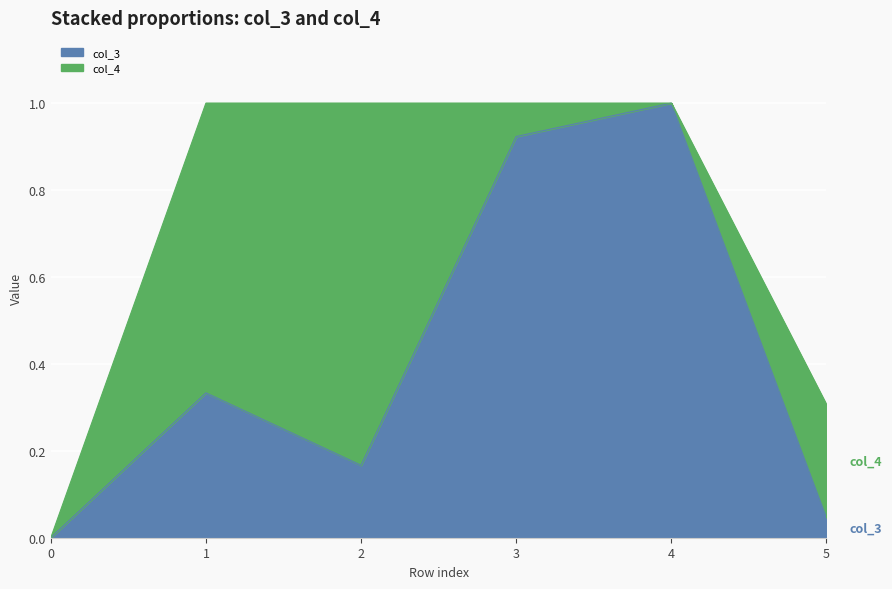

At how many categories does at least one series exceed 0?

5